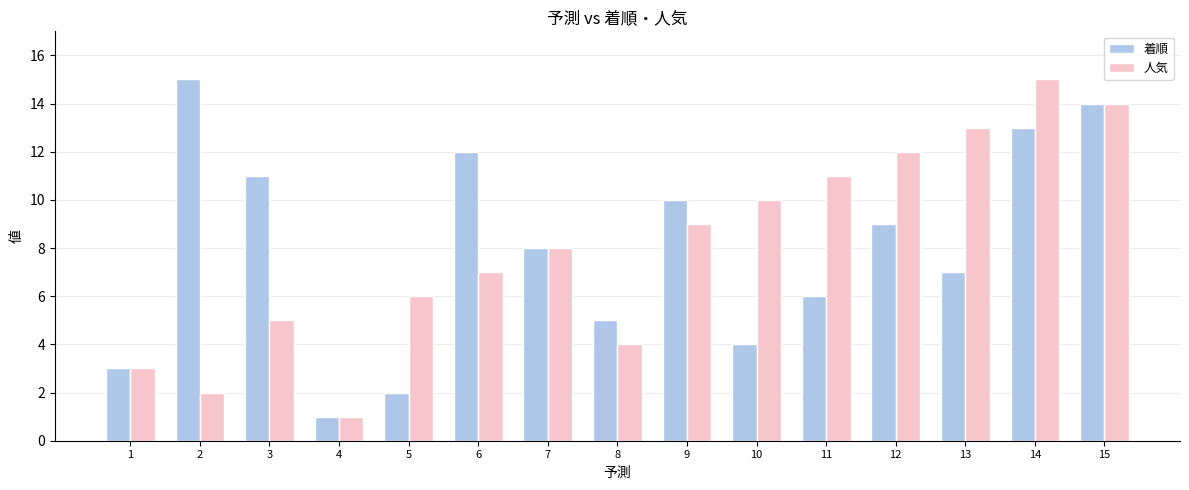

Reading left to right, extract all data points from this chart.

着順: 3	15	11	1	2	12	8	5	10	4	6	9	7	13	14
人気: 3	2	5	1	6	7	8	4	9	10	11	12	13	15	14